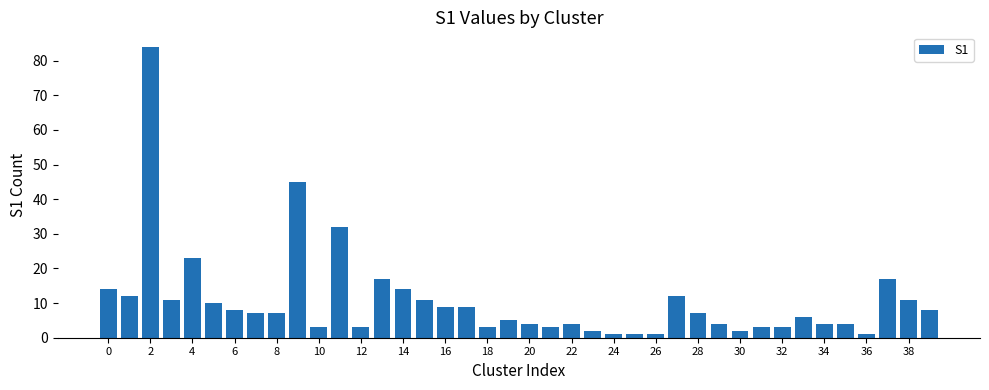

What is the difference between the maximum and minimum values?

83